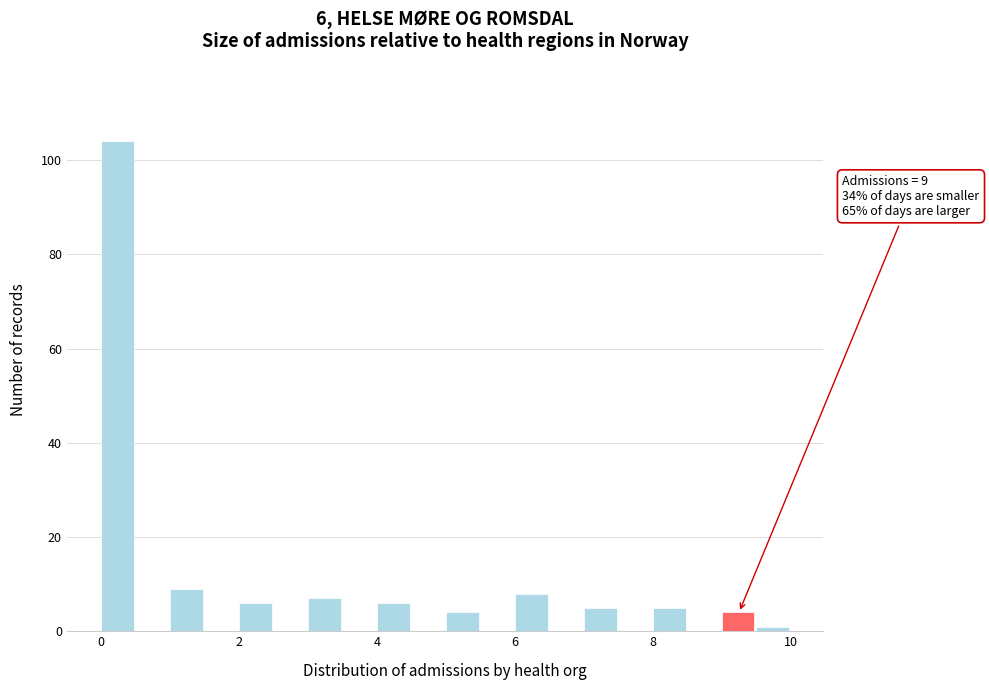

Read against the x-axis, roughly where is the centre of the tallest bar?

0.2